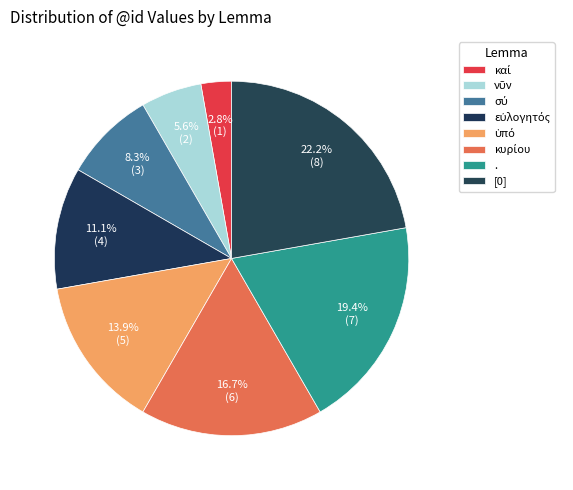

What percentage is the καί slice, to the nearest percent?

3%